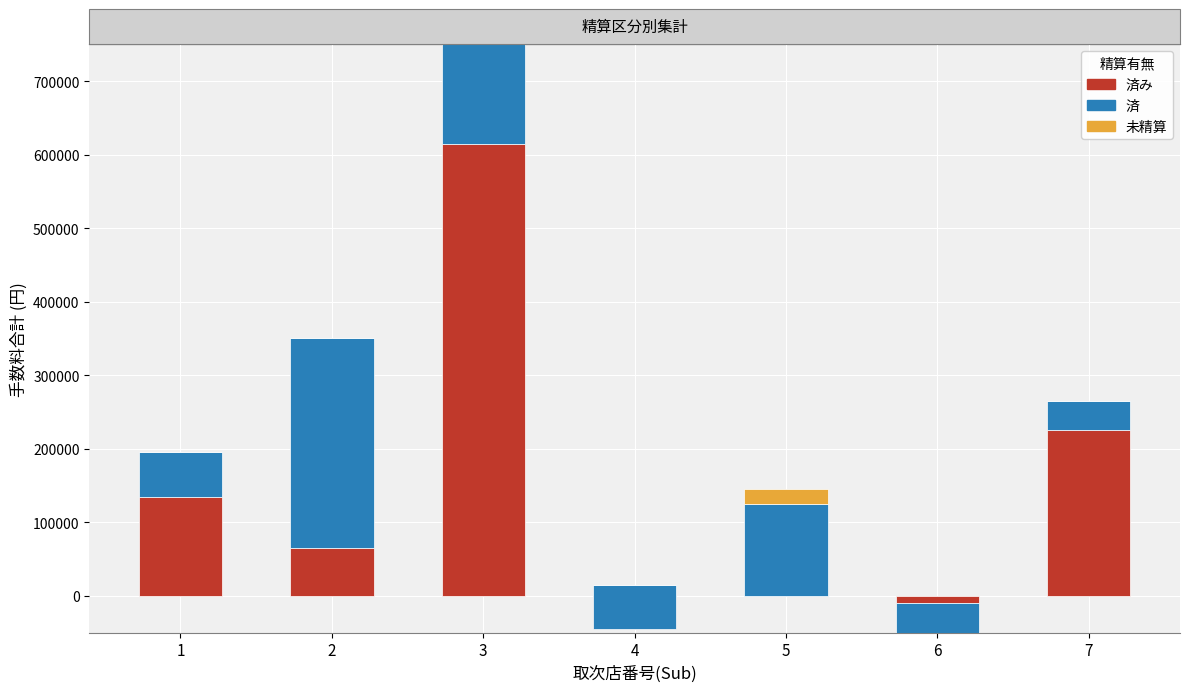

What is the sum of all 済み values?

985000